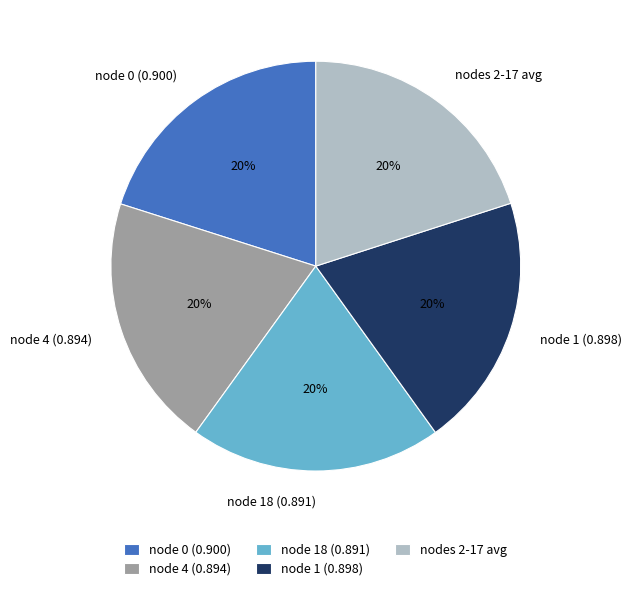

To the nearest percent, what is the combined percentage of node 0 (0.900) and nodes 2-17 avg?

40%